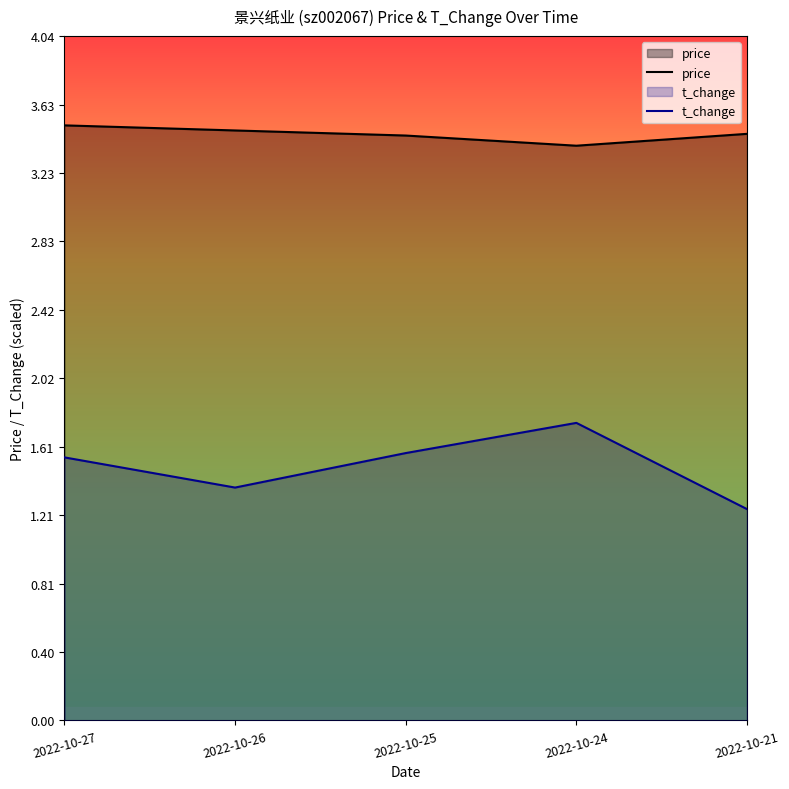

Which series has the widest spread of values?

t_change